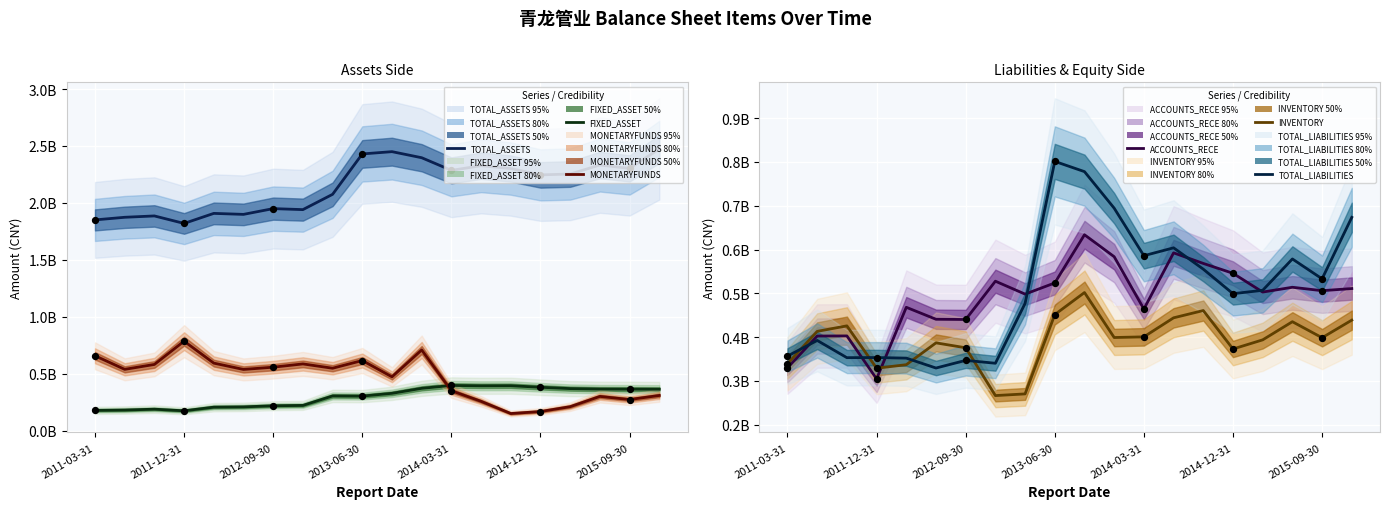

Is the value of TOTAL_ASSETS at 19 greater than the value of FIXED_ASSET at 2014-03-31?

Yes